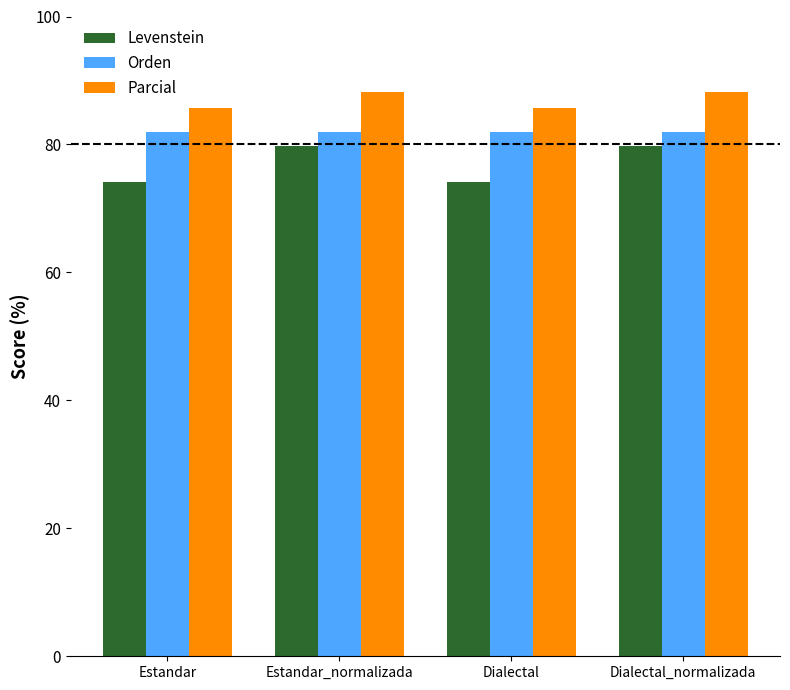

The value of Parcial at Dialectal is 57.0. True or false?

False